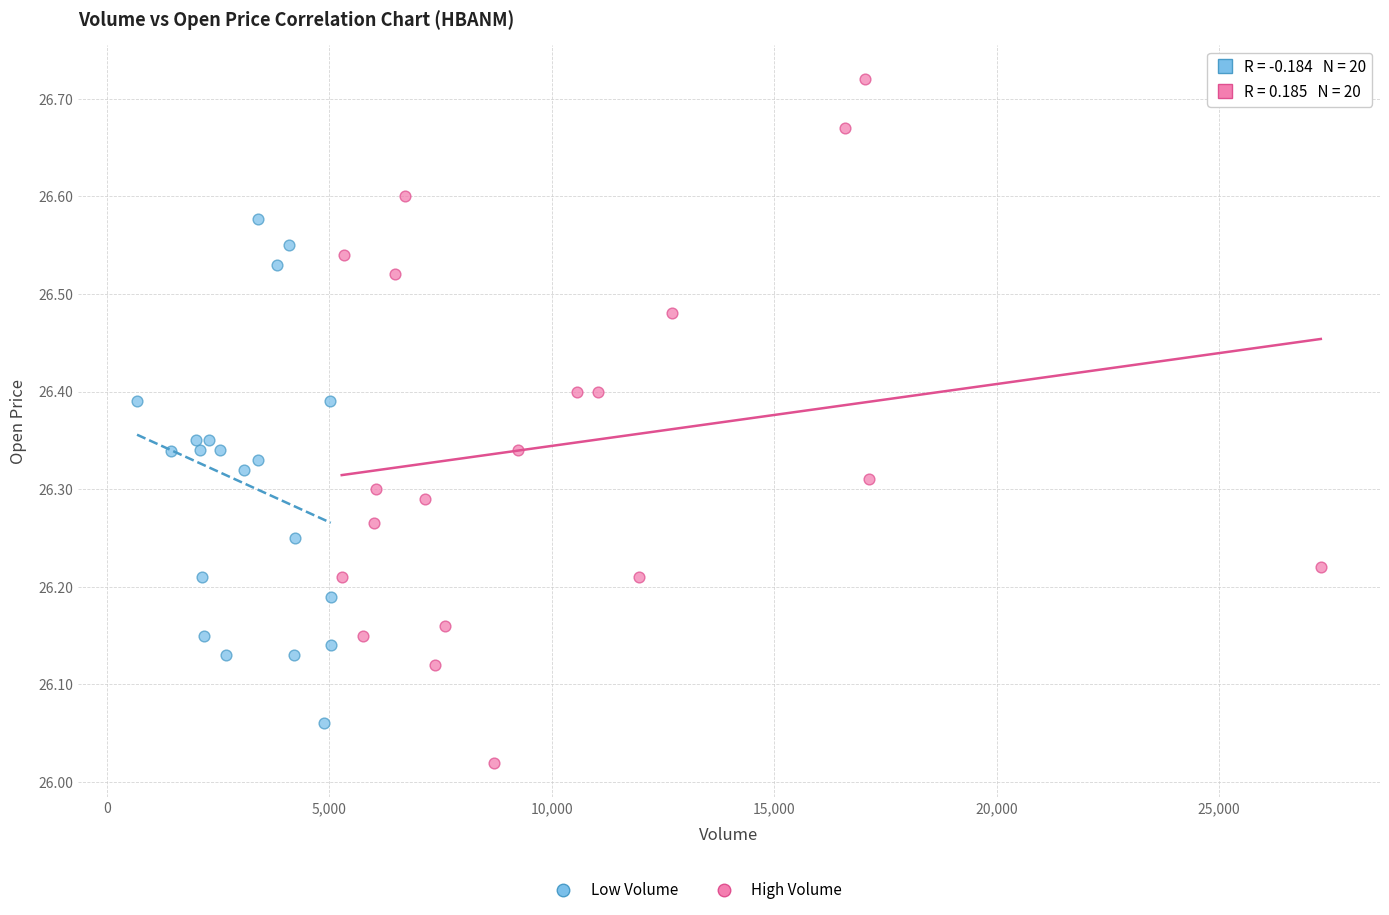

Which series reaches the maximum Y coordinate?

High Volume